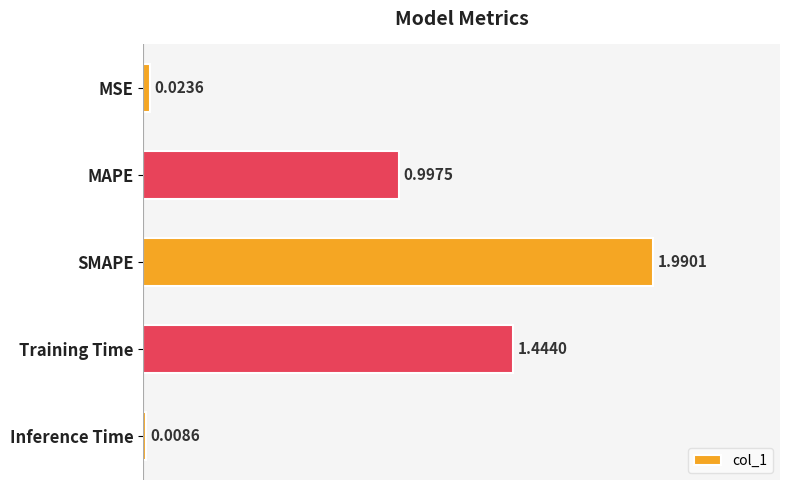

Does the chart contain any negative values?

No